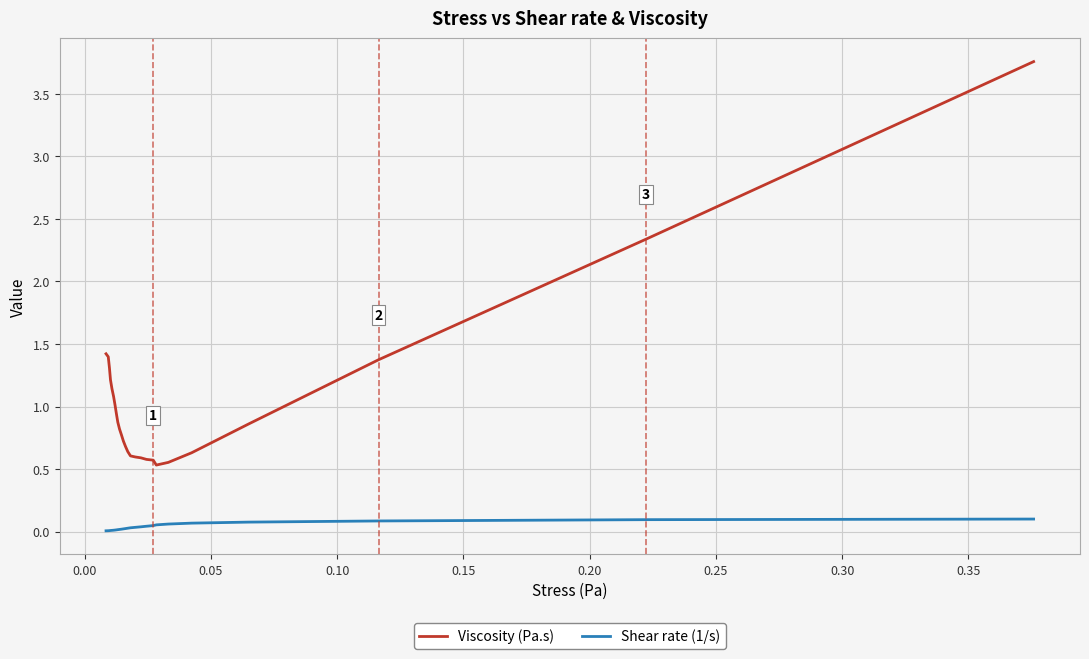

Rank the series by their maximum value, from highest to lowest.

Viscosity (Pa.s), Shear rate (1/s)